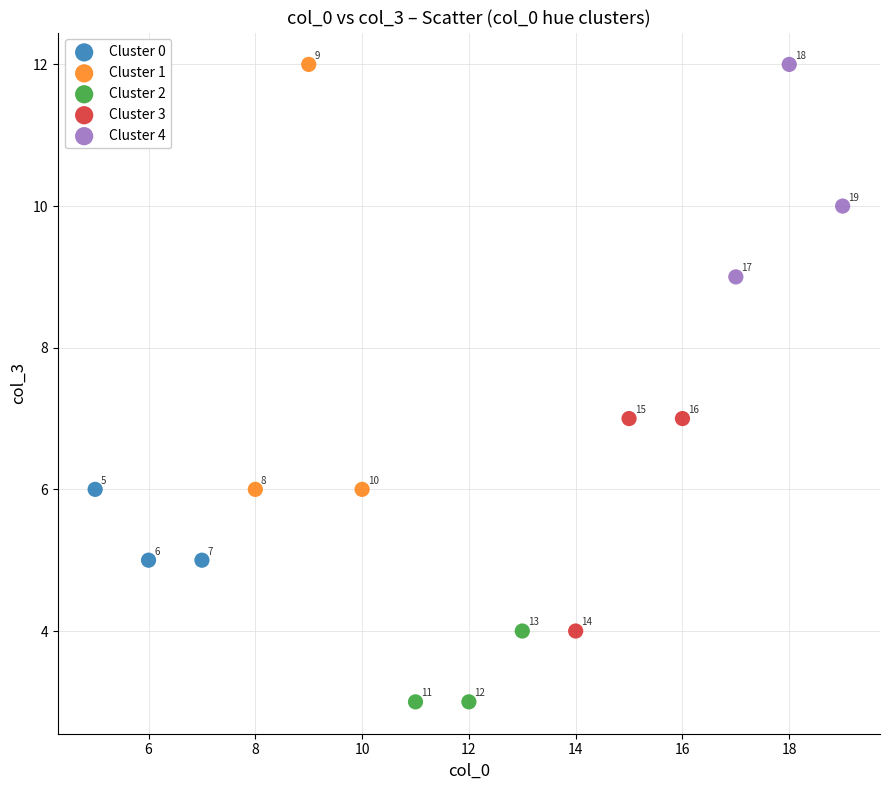

Which series has the widest spread of Y values?

Cluster 1